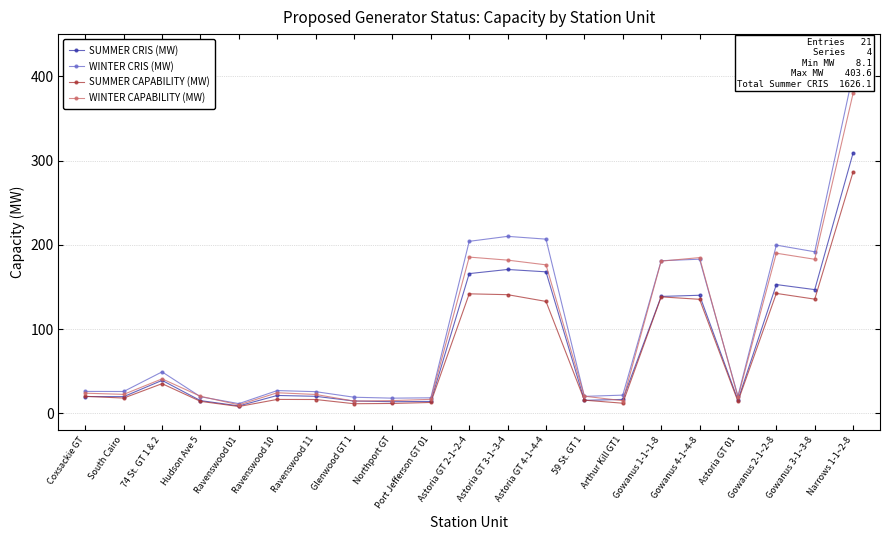

What is the difference between the SUMMER CAPABILITY (MW) values at Coxsackie GT and Astoria GT 2-1~2-4?

121.6